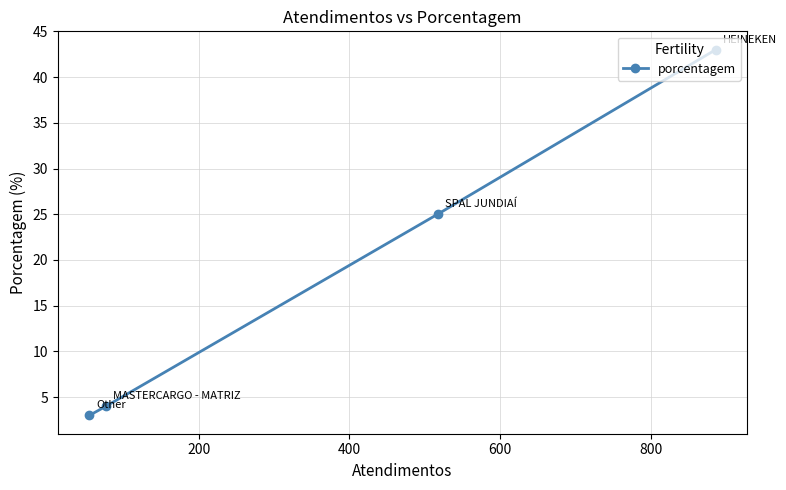

What is the sum of all values?

75